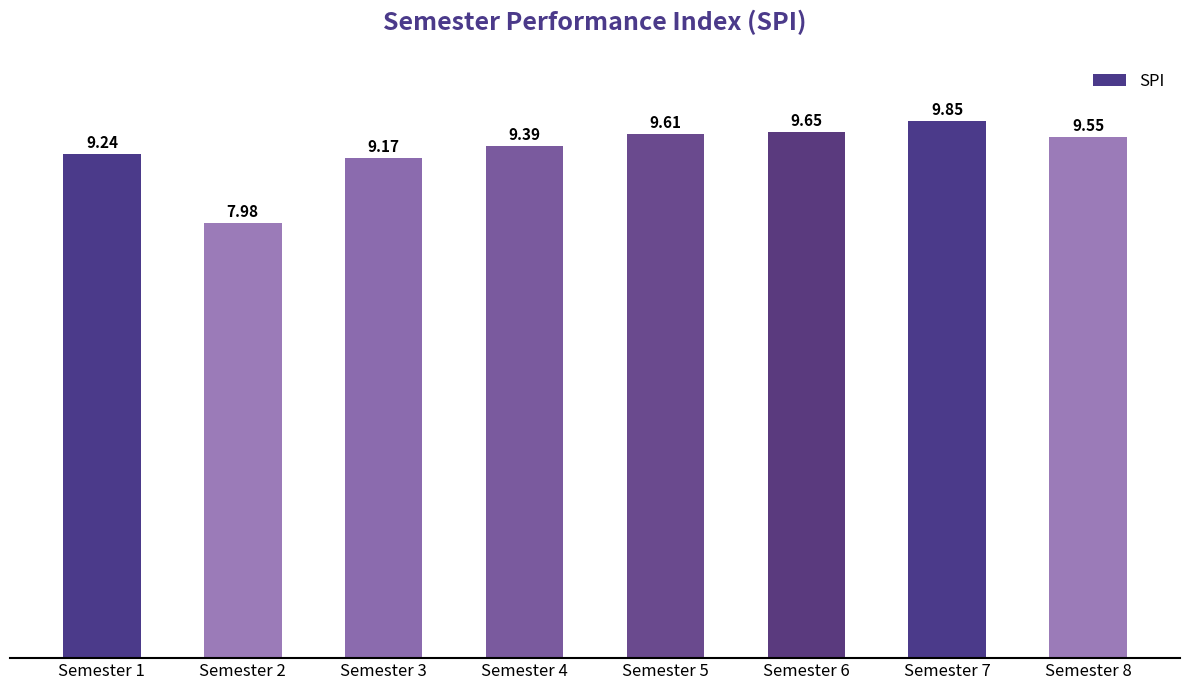

Rank the categories by value from highest to lowest.

Semester 7, Semester 6, Semester 5, Semester 8, Semester 4, Semester 1, Semester 3, Semester 2